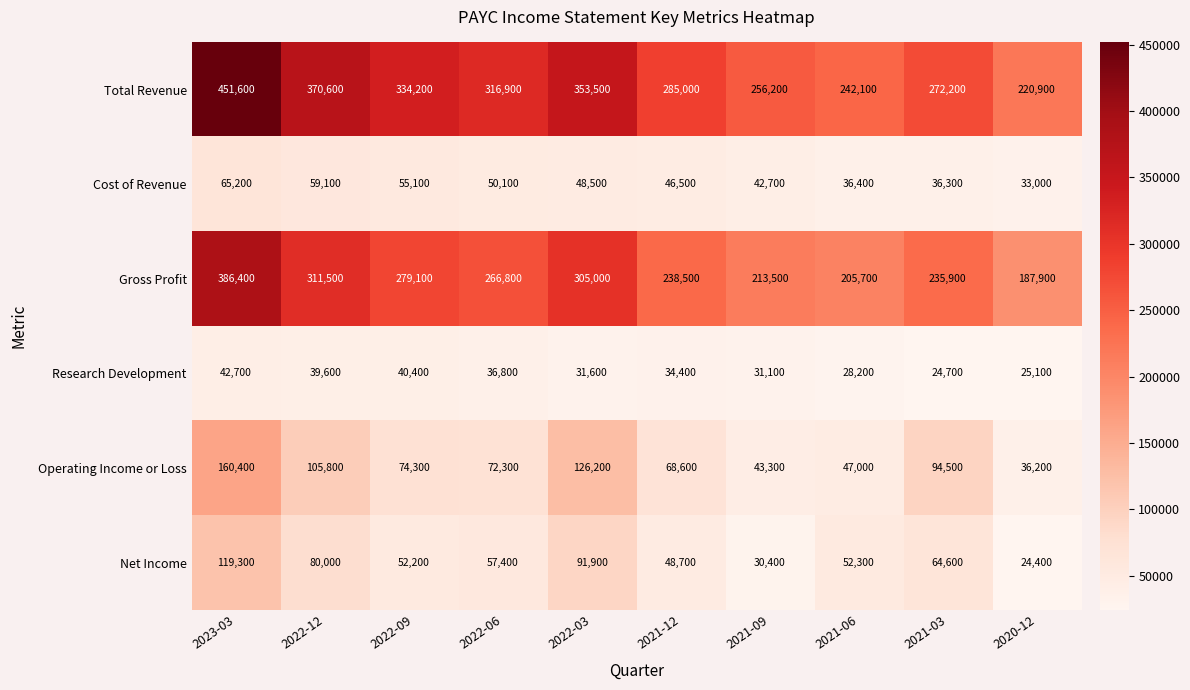

Which series changed the most between 2022-09 and 2022-03?

Operating Income or Loss